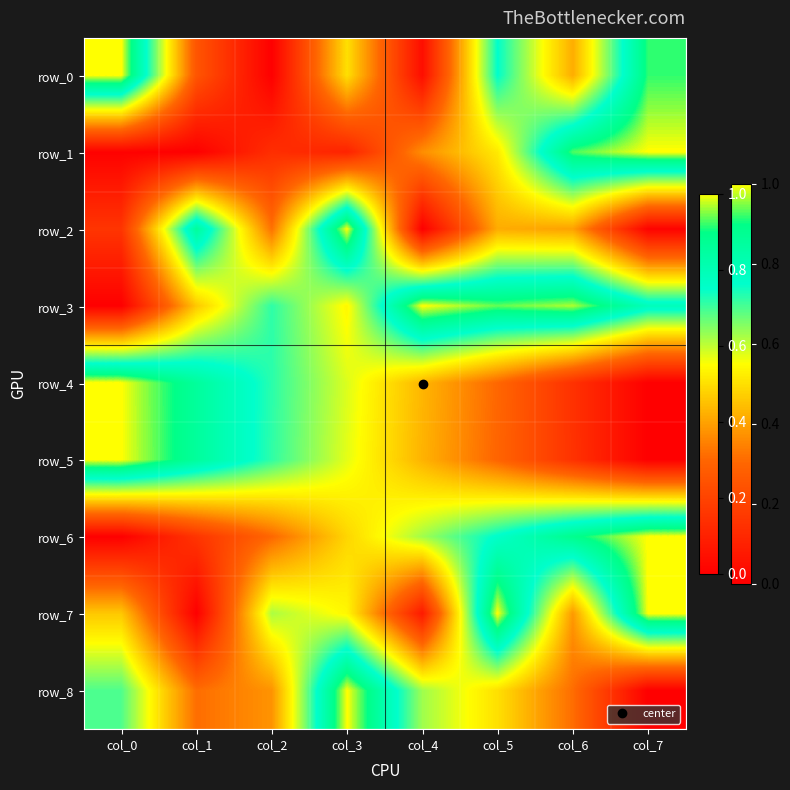

The row_2 series shows 0.3 at col_2. True or false?

True